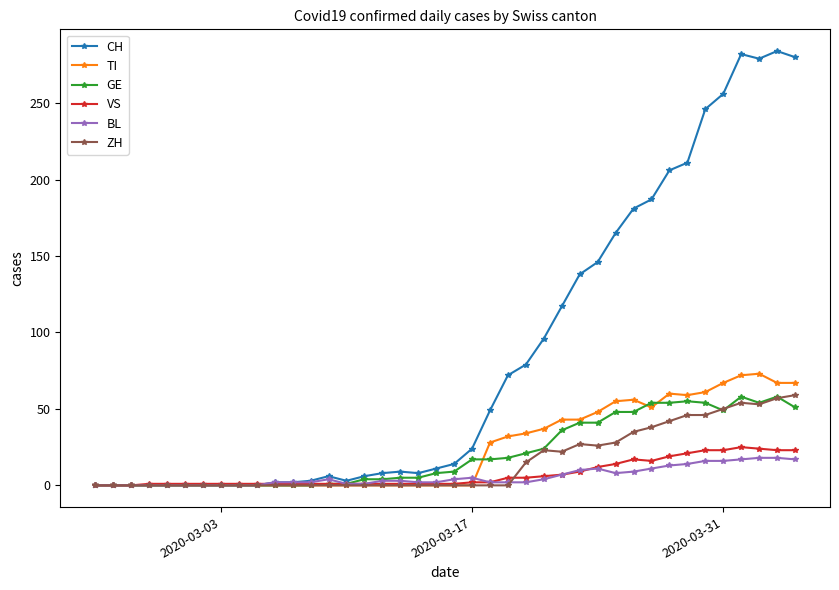

What is the maximum value for ZH?

59